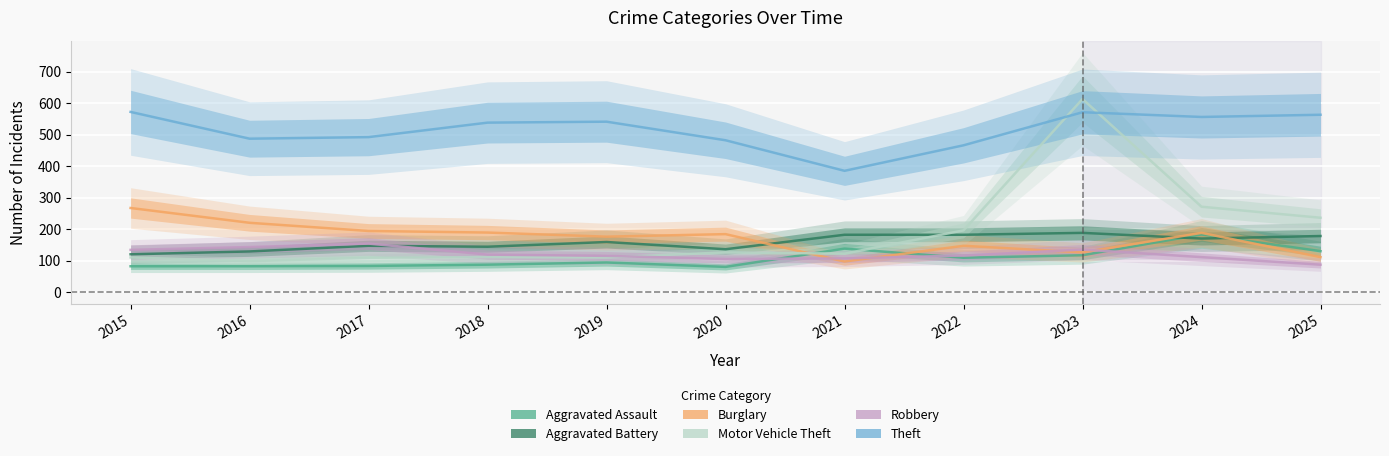

Reading right to left, extract all data points from this chart.

Aggravated Assault: 2025=131	2024=184	2023=118	2022=110	2021=139	2020=81	2019=95	2018=88	2017=84	2016=83	2015=83
Aggravated Battery: 2025=179	2024=171	2023=189	2022=183	2021=183	2020=137	2019=160	2018=145	2017=148	2016=130	2015=121
Burglary: 2025=112	2024=189	2023=127	2022=148	2021=98	2020=185	2019=177	2018=190	2017=195	2016=221	2015=268
Motor Vehicle Theft: 2025=237	2024=272	2023=614	2022=197	2021=123	2020=127	2019=111	2018=112	2017=110	2016=99	2015=111
Robbery: 2025=88	2024=112	2023=136	2022=117	2021=108	2020=106	2019=116	2018=120	2017=155	2016=144	2015=135
Theft: 2025=564	2024=557	2023=572	2022=467	2021=386	2020=483	2019=542	2018=539	2017=493	2016=488	2015=573